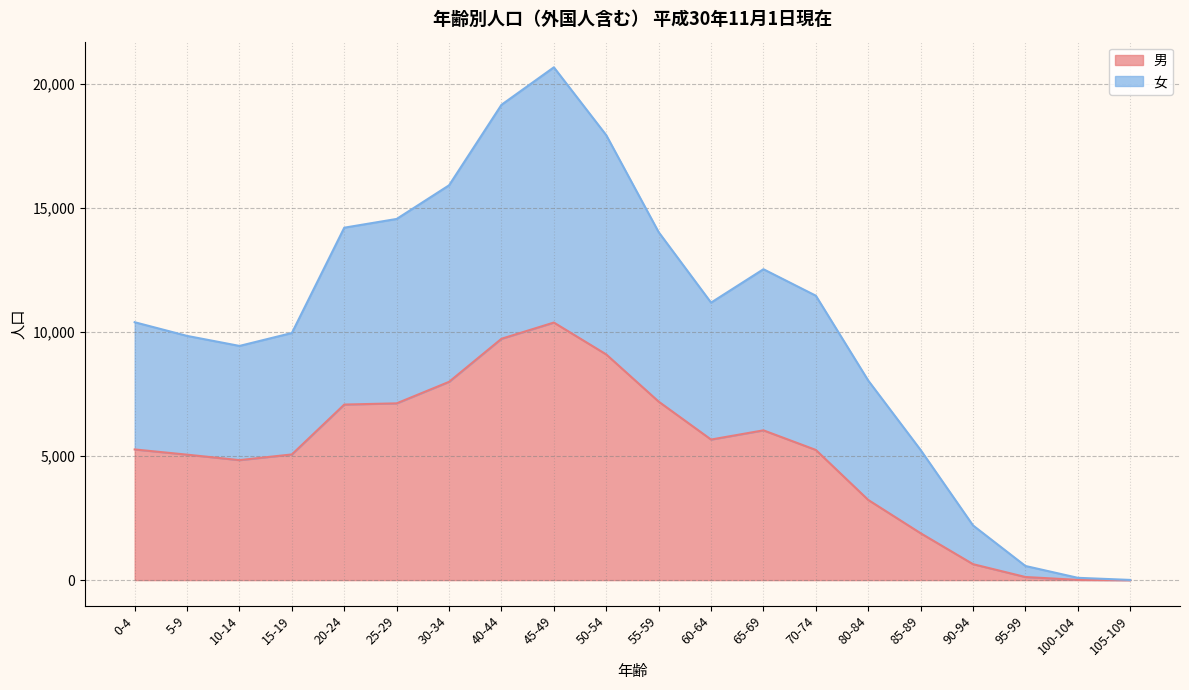

Between 80-84 and 40-44, which is larger?

40-44